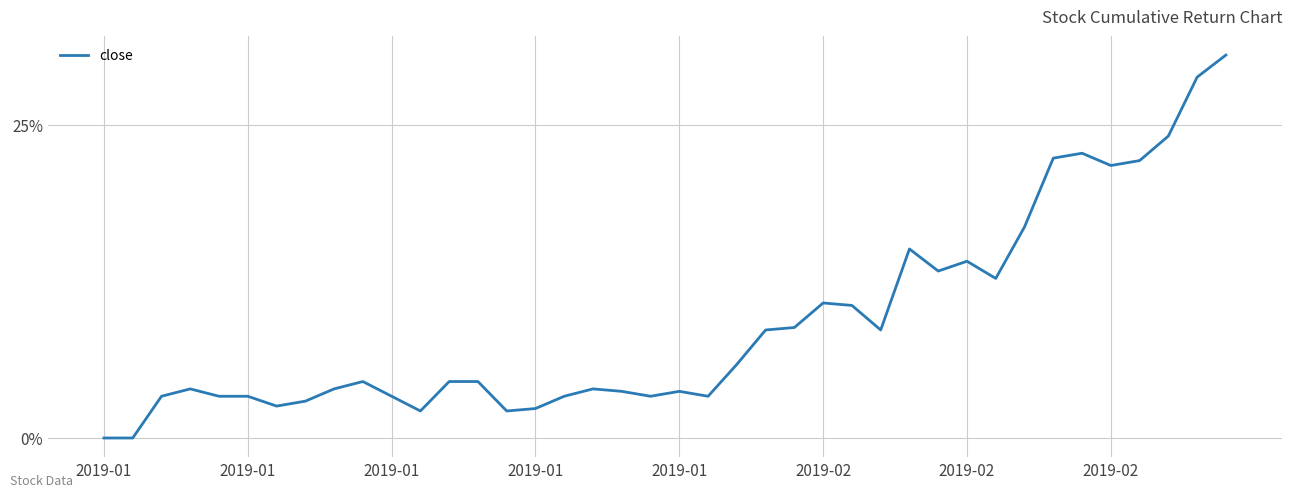

Does the chart display data point markers on the line(s)?

No